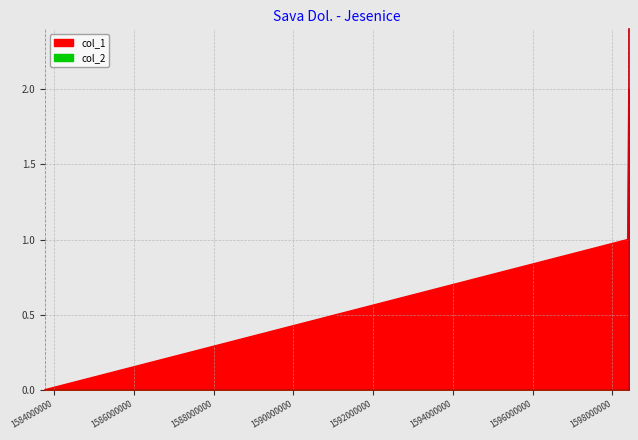

Count the values in the range 0 to 2.

3